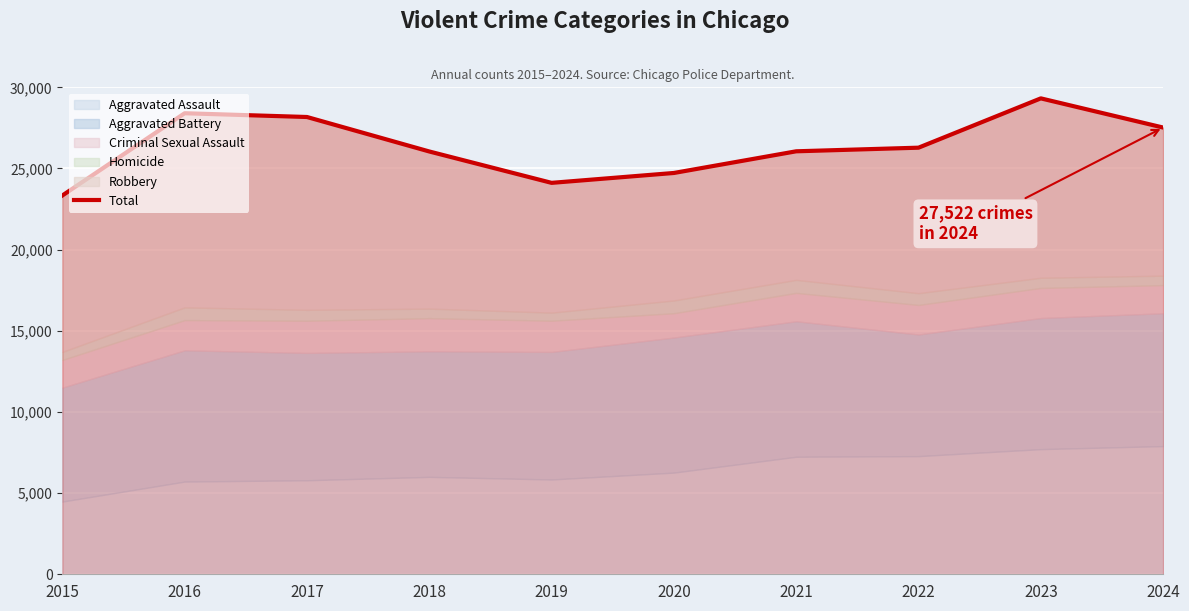

What is the maximum value shown in the chart?

29320